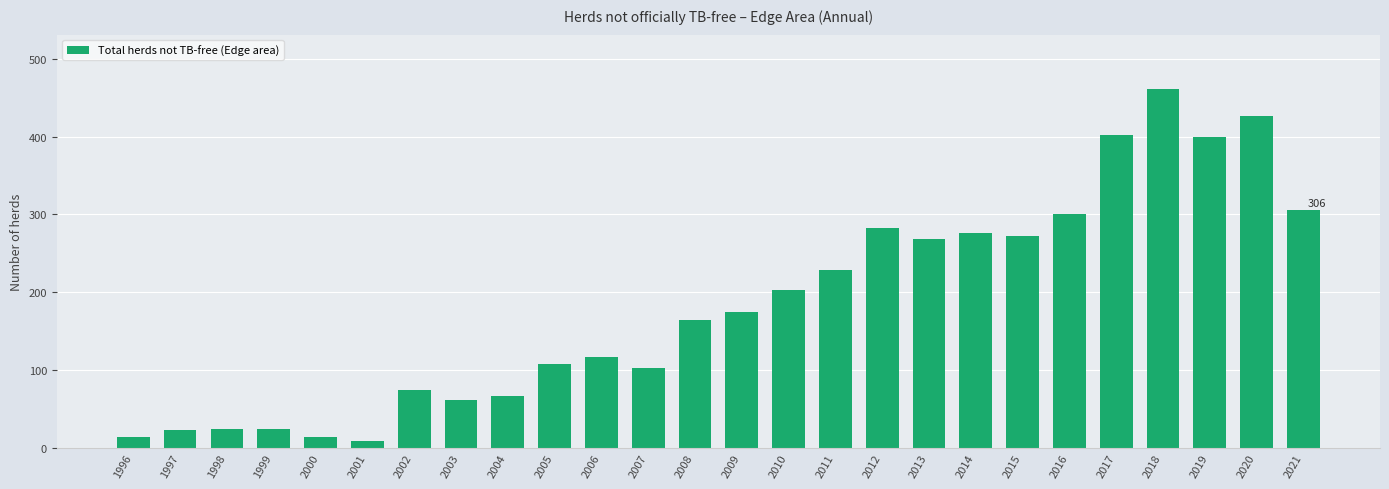

What is the difference between the values at 2005 and 2003?

47